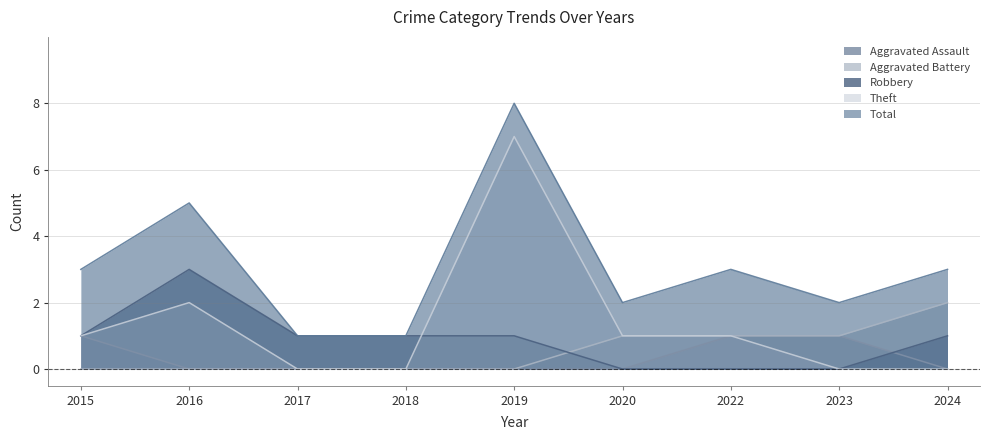

True or false: Aggravated Assault has a value of 0 at 2016.

False